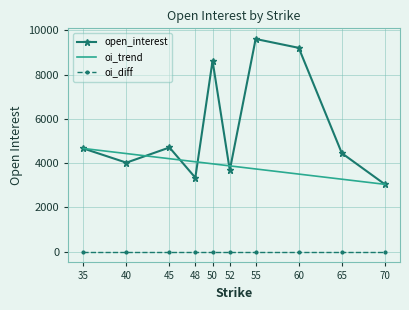

Rank the series at 52 from lowest to highest value.

oi_diff, open_interest, oi_trend